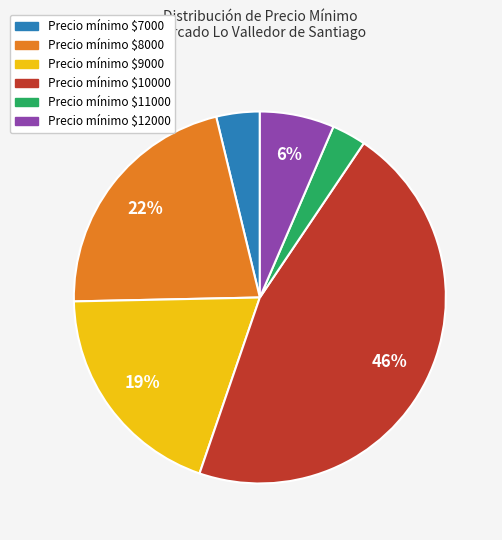

Which slice is the smallest?

Precio mínimo $11000